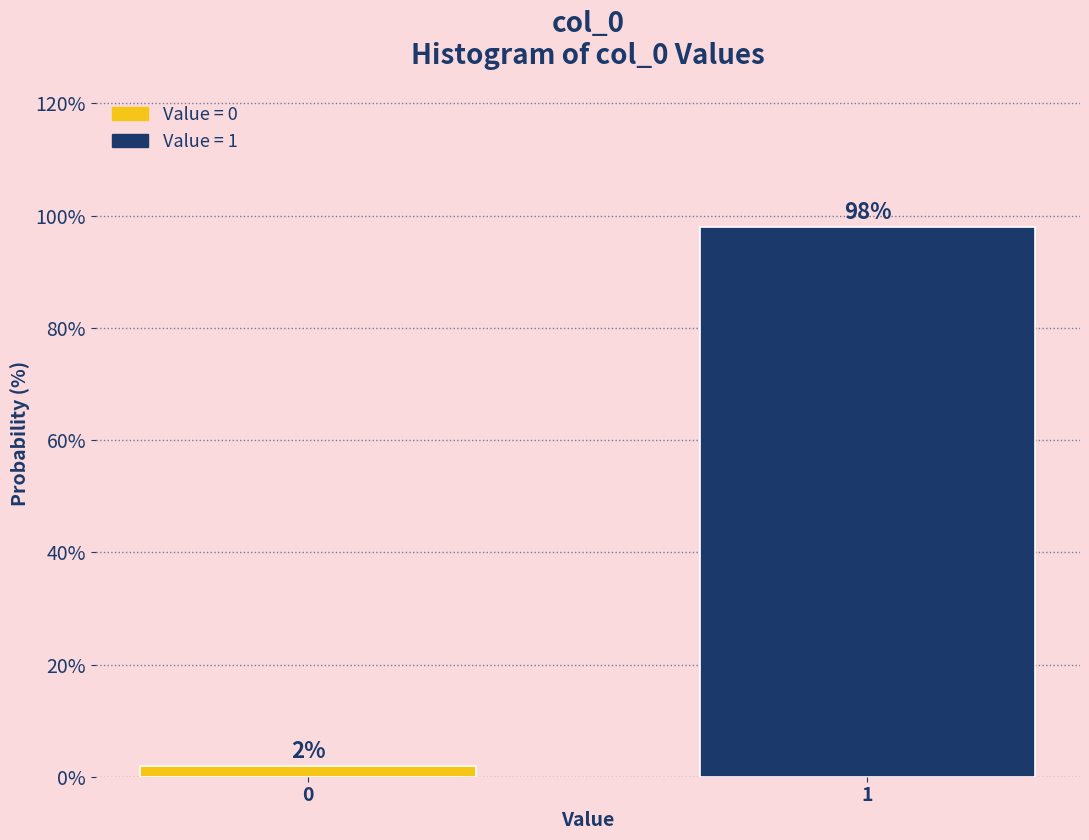

Reading left to right, transcribe all the data shown in this chart.

2	98